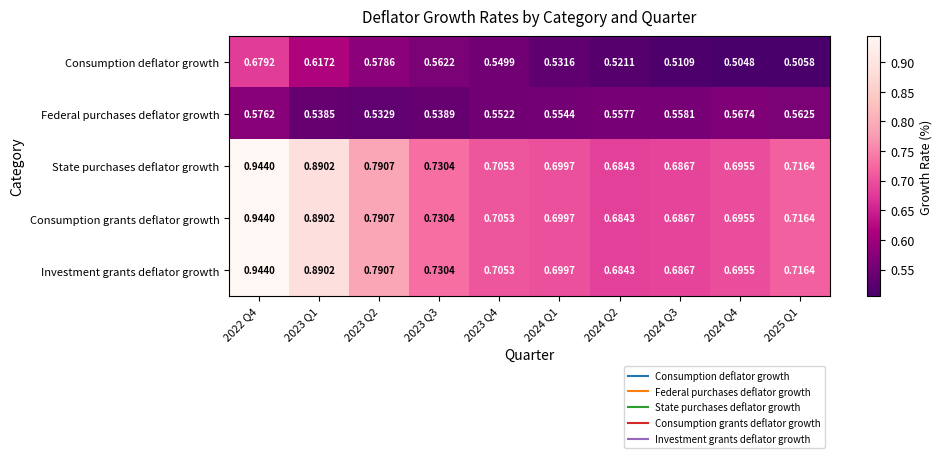

Count the number of data series in this chart.

5